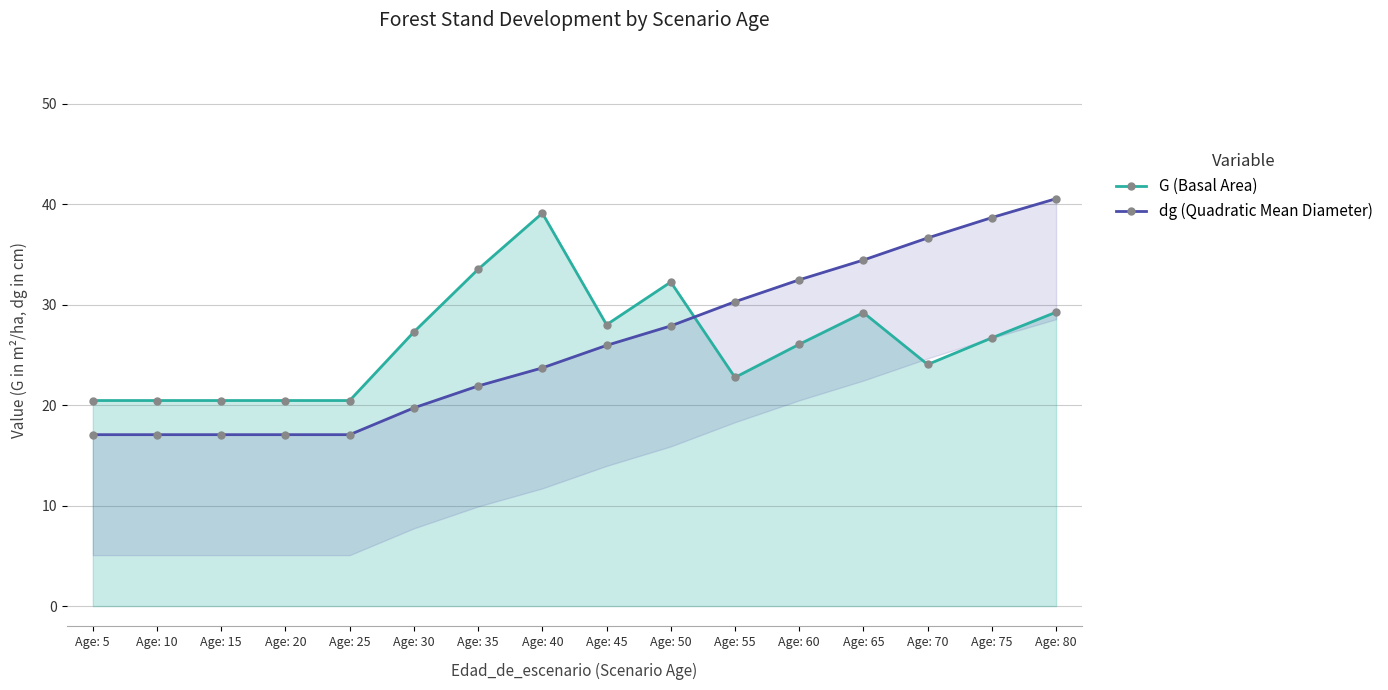

At which category does G (Basal Area) reach its first local valley?

Age: 45